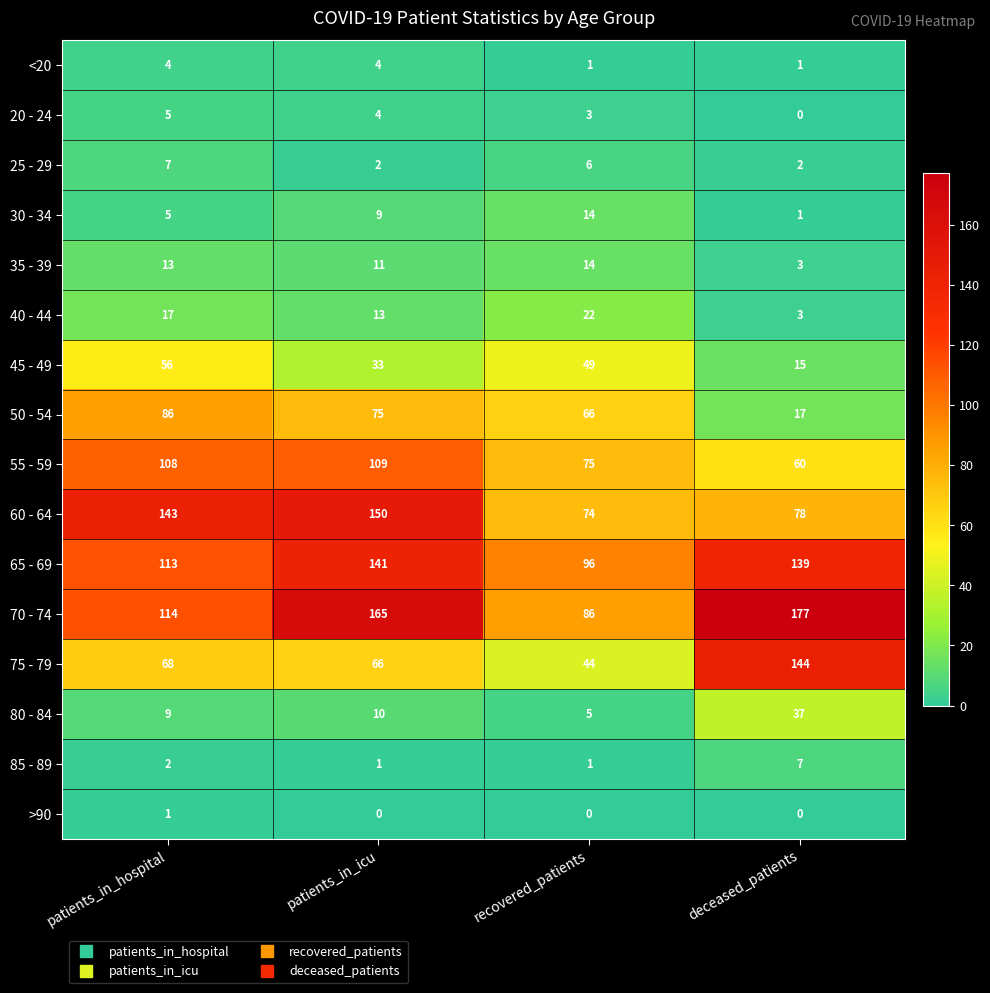

What value does the 60 - 64 series have at deceased_patients, to the nearest 10?

80